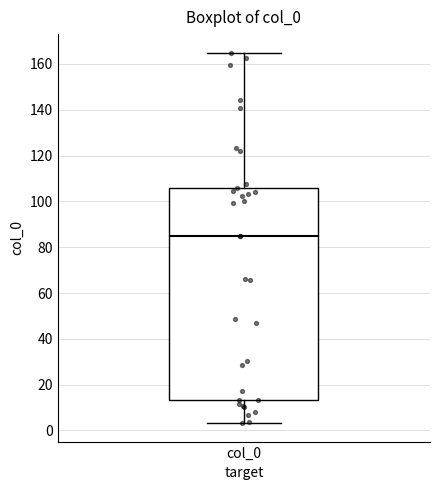

Transcribe this box plot: give where the median line is, the range the box spans, and where the two whiskers end, as read against the y-axis. The values are not printed on the chart, so give them approximately, as read against the axis.

median 86, box 14 to 106, whiskers 4 to 164